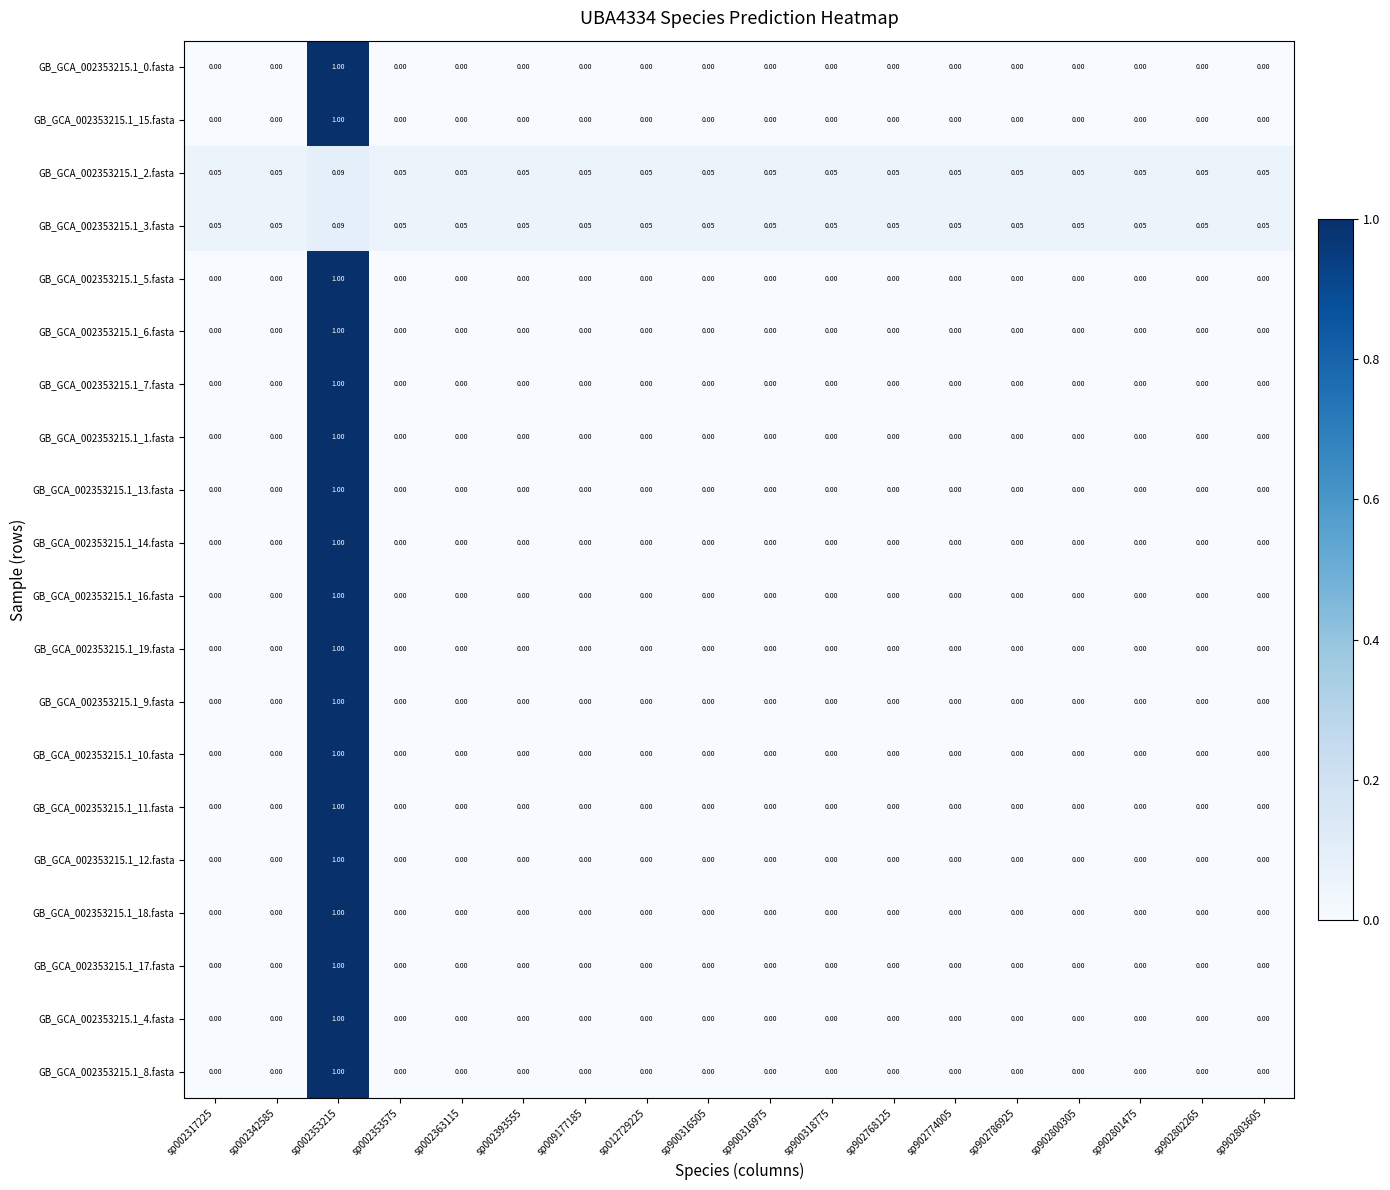

Which series has the largest range (max minus min)?

GB_GCA_002353215.1_0.fasta